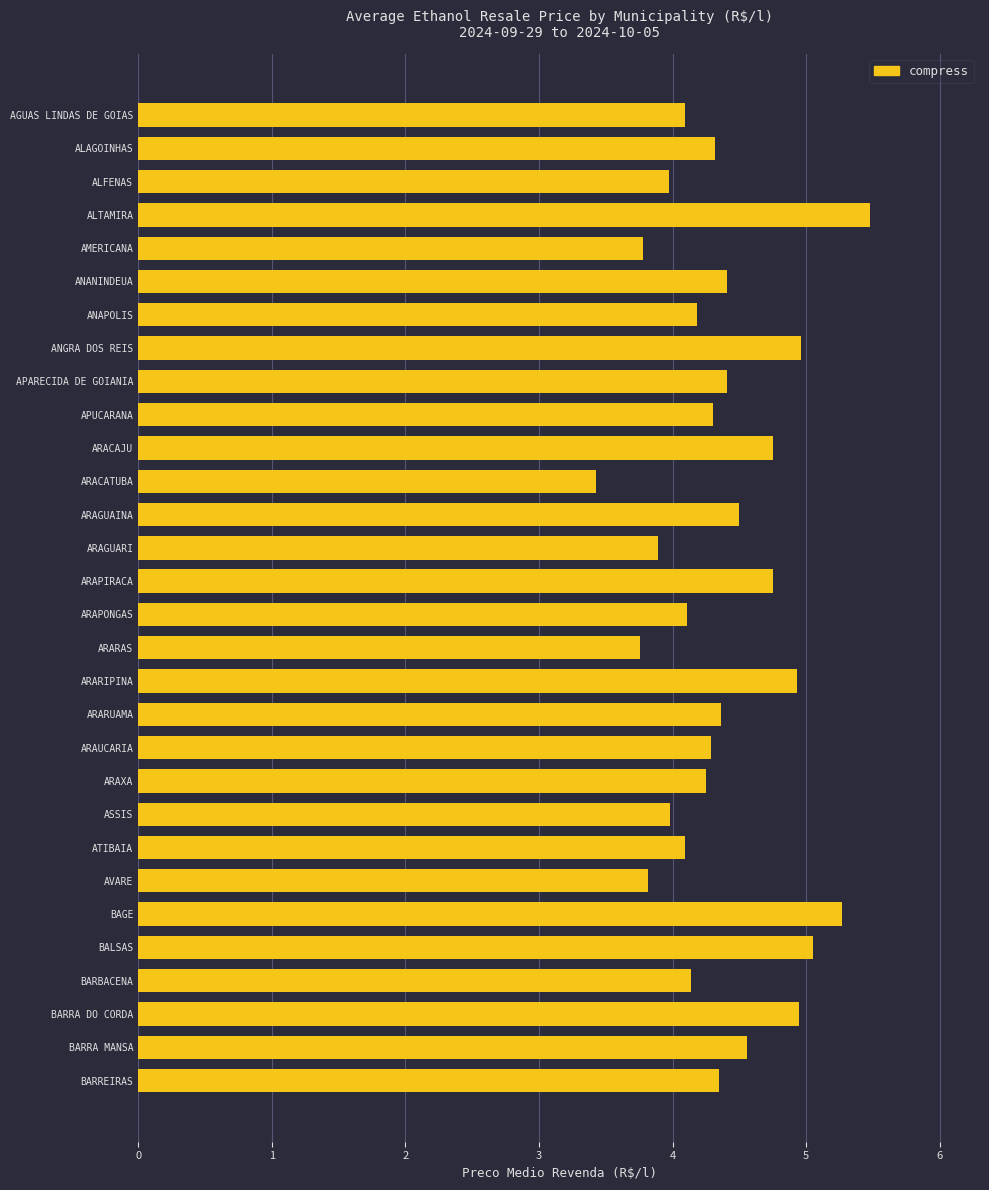

What is the value of the 29th bar from the top?

4.6